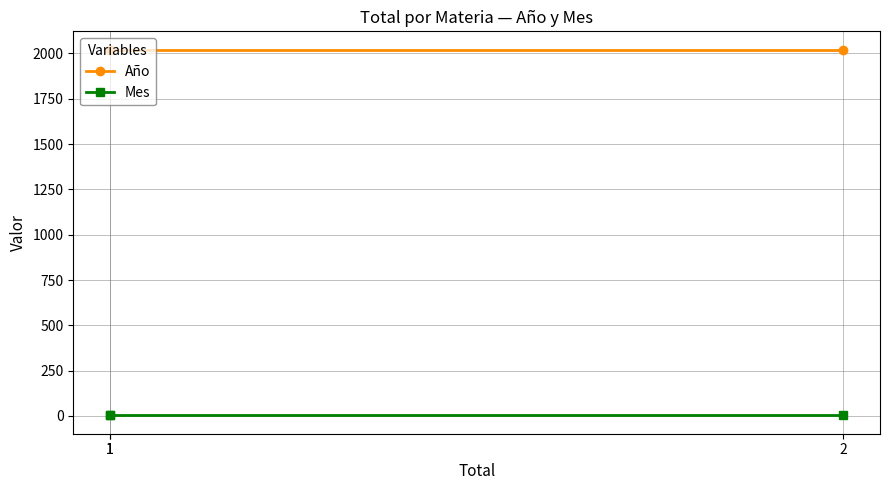

Is it true that Mes equals 3 at 2?

True